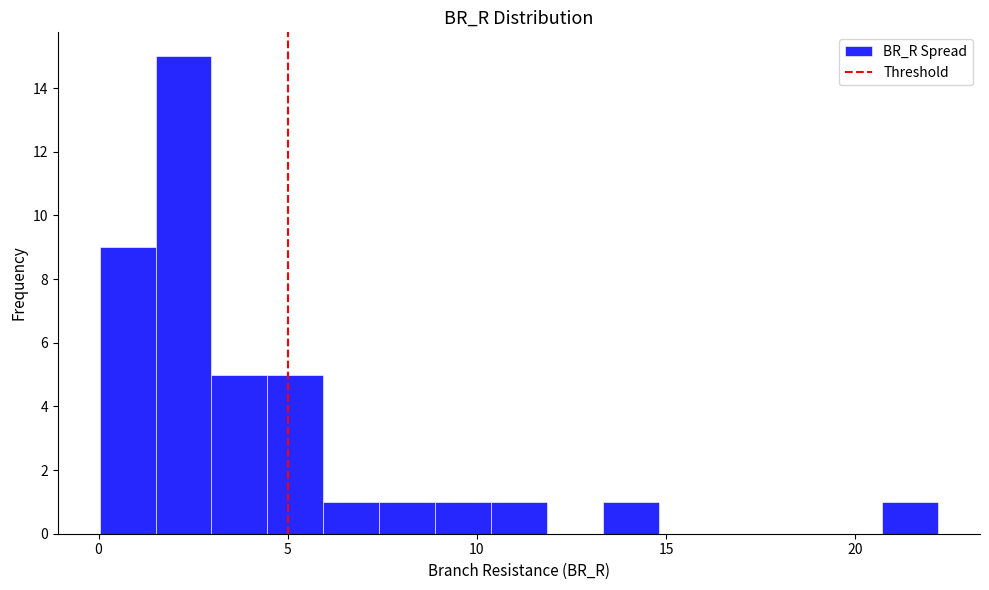

Read against the x-axis, roughly where is the centre of the tallest bar?

2.0